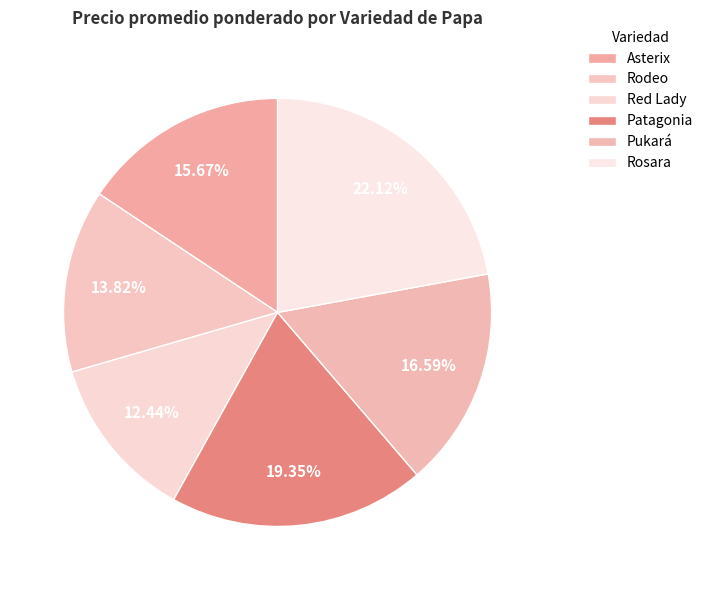

How many segments does this pie chart have?

6